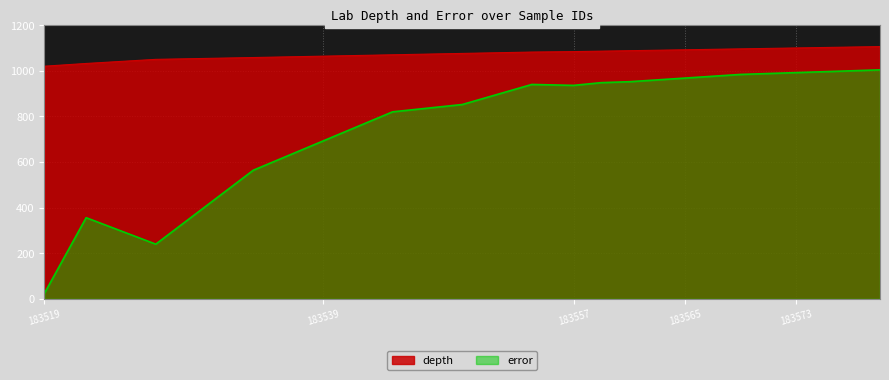

What is the difference between the maximum and minimum values?

980